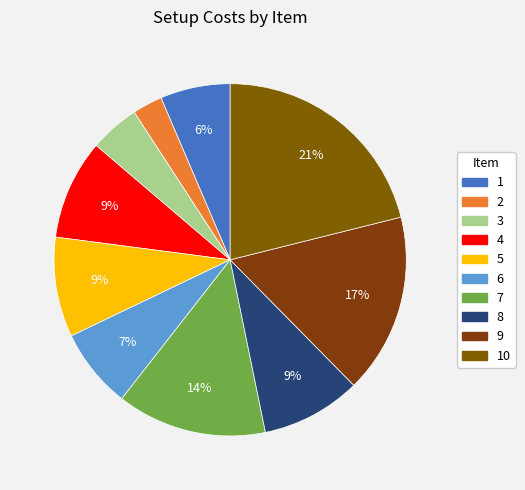

How many segments does this pie chart have?

10